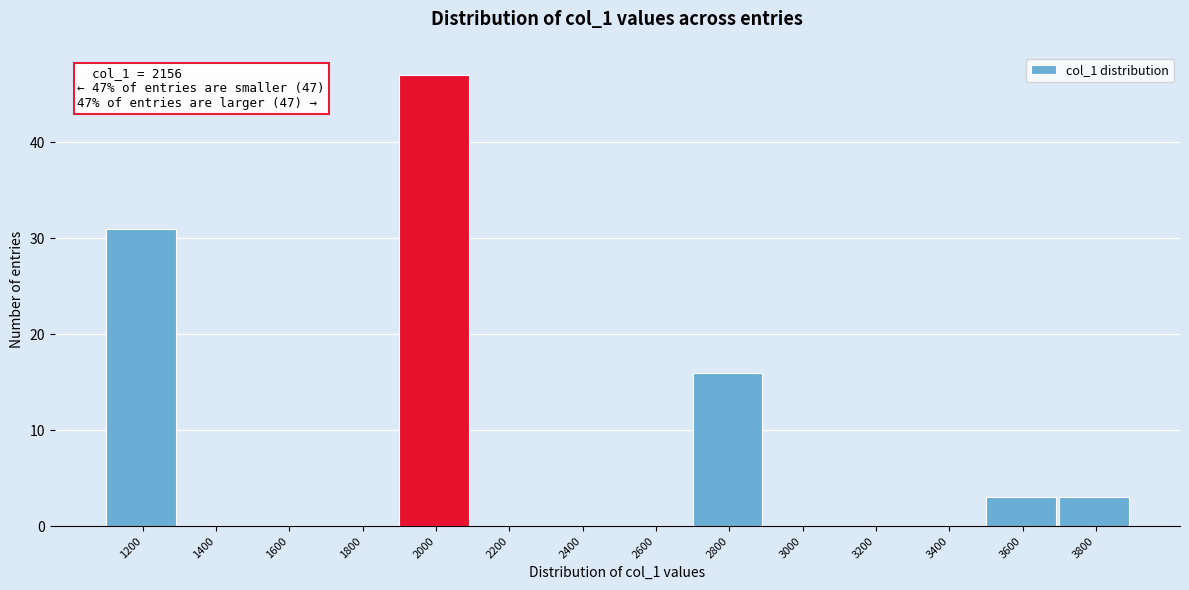

Reading right to left, list all the values displayed in this chart.

3800=3	3600=3	3400=0	3200=0	3000=0	2800=16	2600=0	2400=0	2200=0	2000=47	1800=0	1600=0	1400=0	1200=31